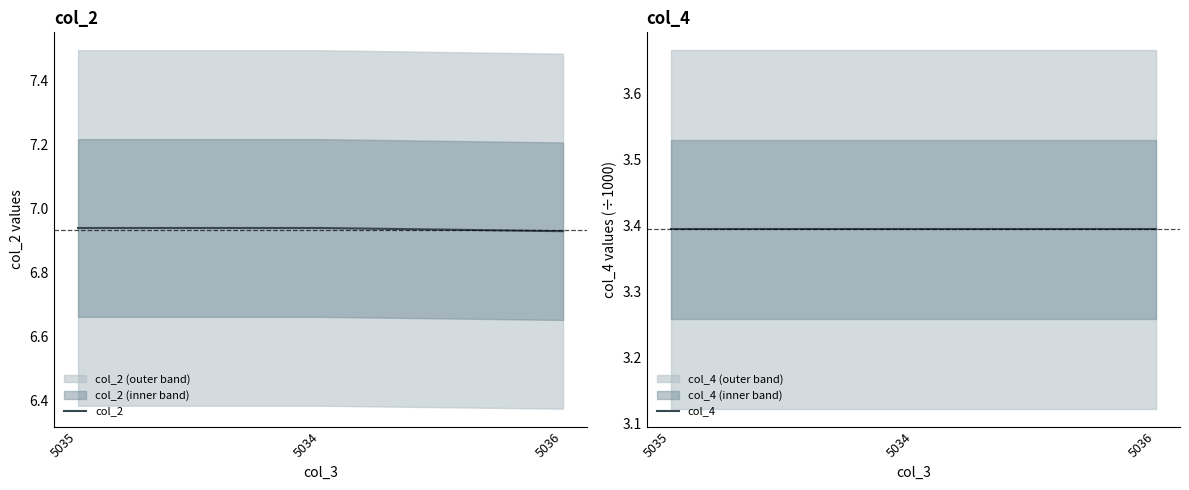

Rank the categories by col_4 value from lowest to highest.

5035, 5034, 5036